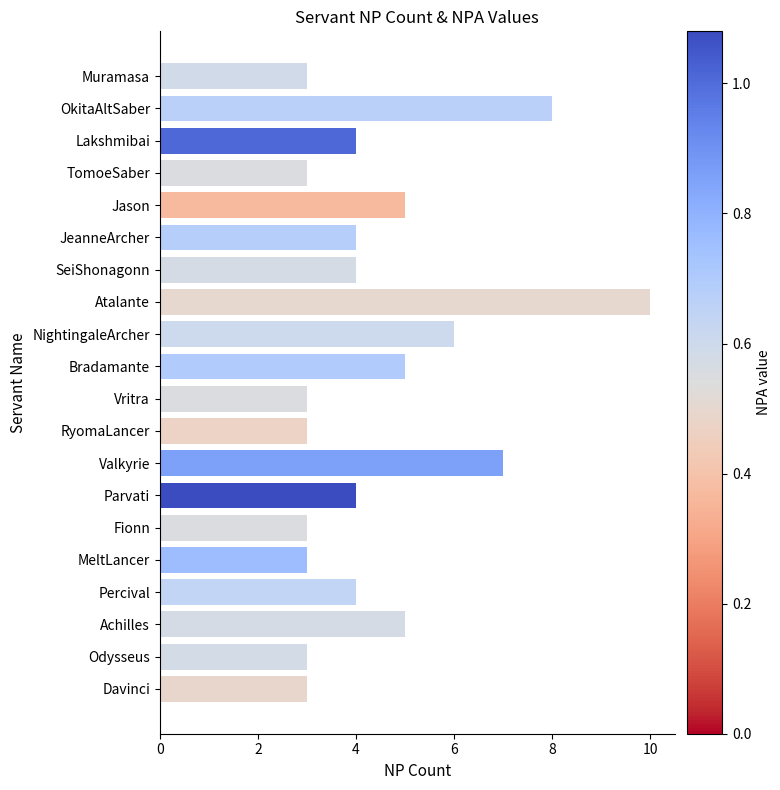

Reading top to bottom, transcribe all the data shown in this chart.

3	8	4	3	5	4	4	10	6	5	3	3	7	4	3	3	4	5	3	3